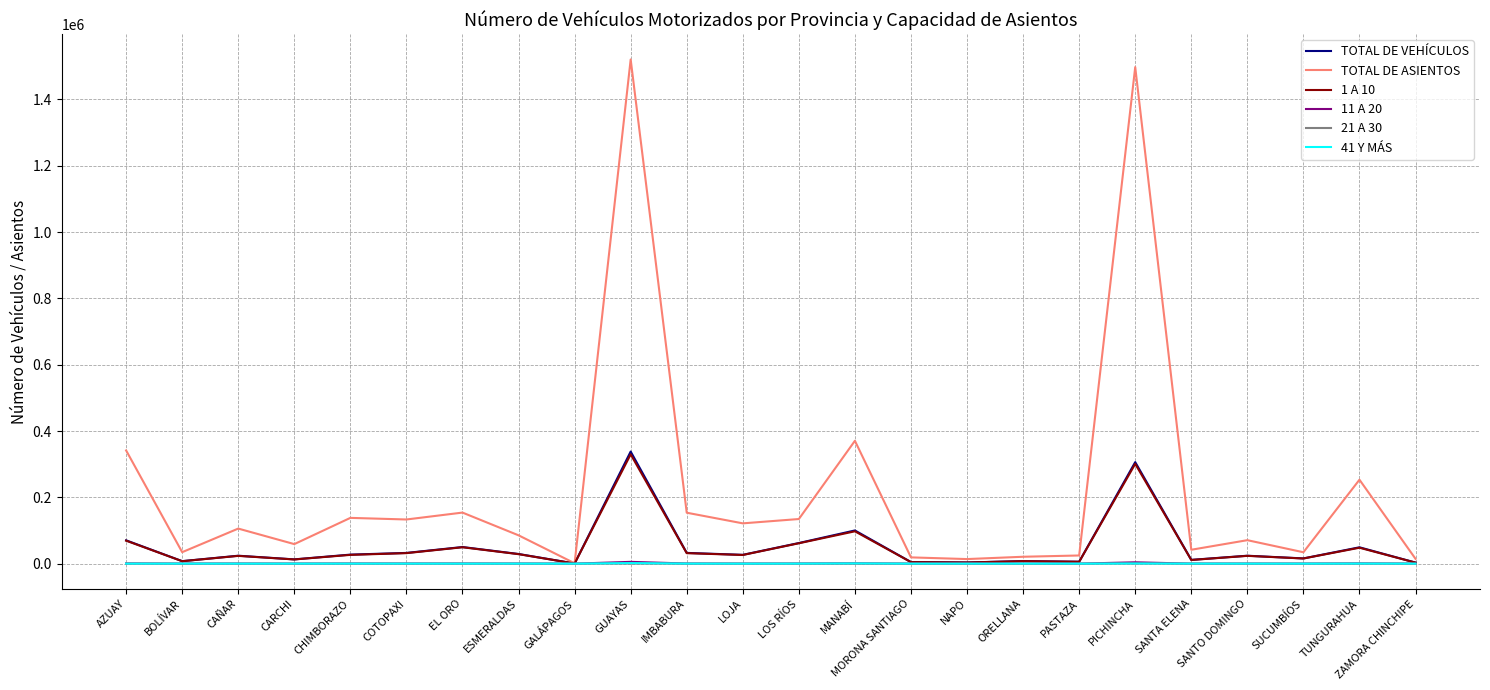

Which series has the largest range (max minus min)?

TOTAL DE ASIENTOS